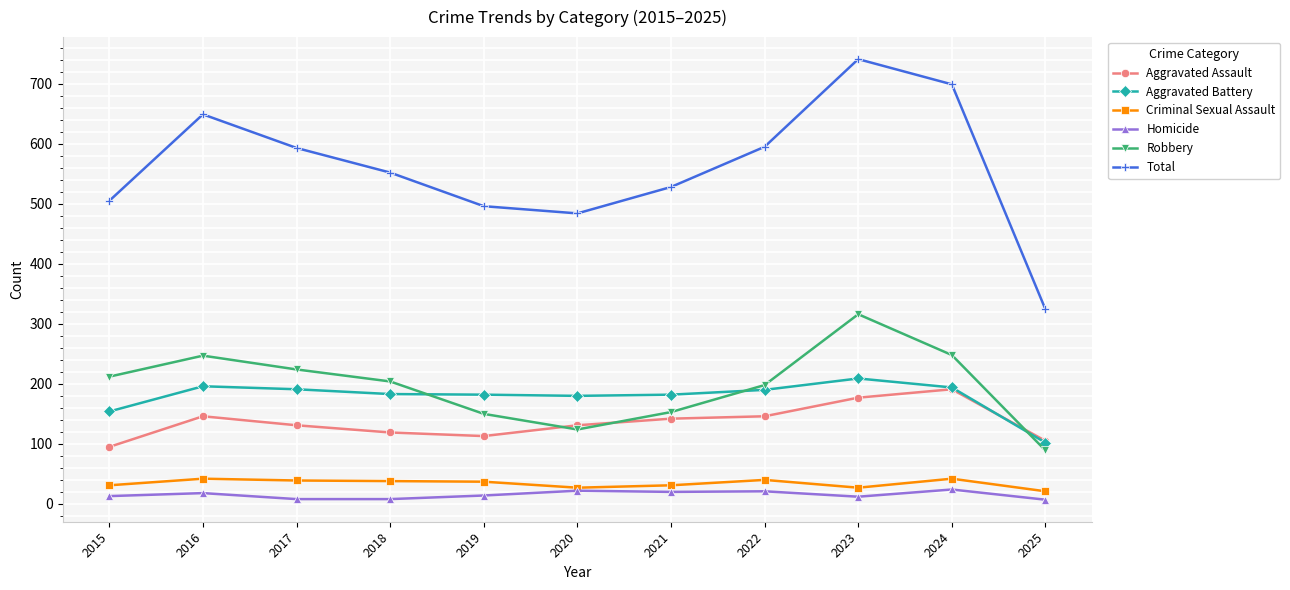

True or false: Criminal Sexual Assault has a value of 68 at 2018.

False